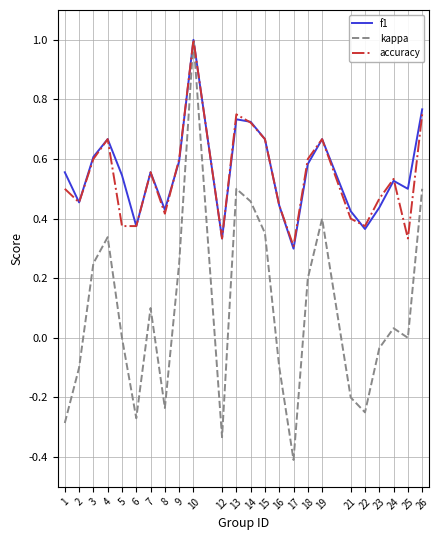

How many interior local peaks does the kappa series have?

6